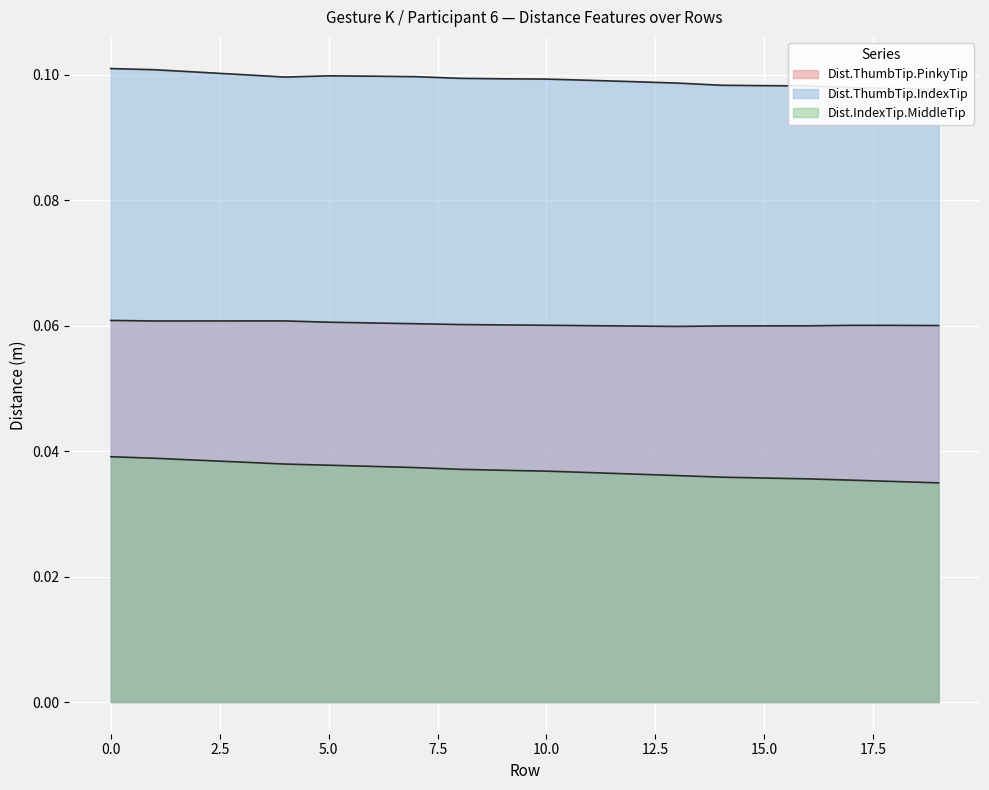

Between 18 and 2, which is larger?

2